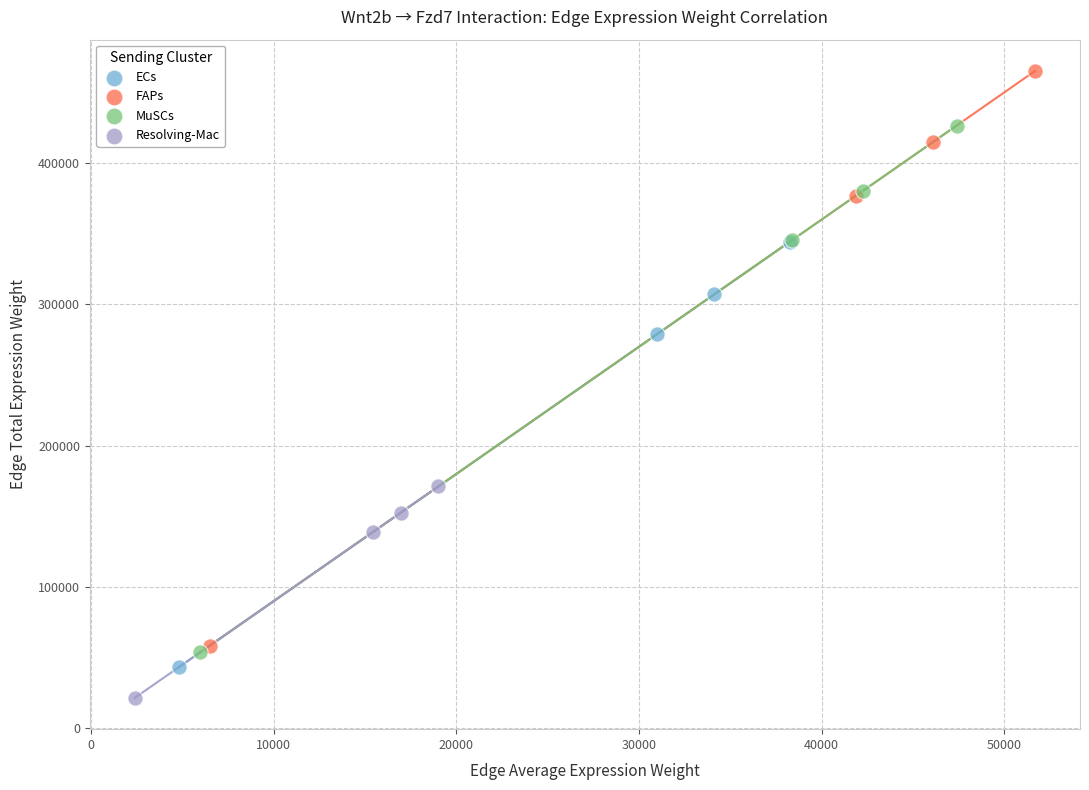

What are all the series names shown in the legend?

ECs, FAPs, MuSCs, Resolving-Mac